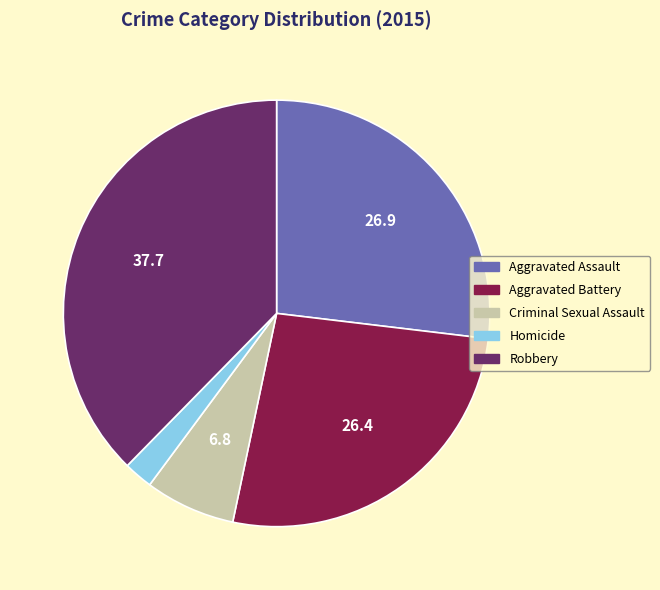

Is the sum of Robbery and Homicide greater than half?

No